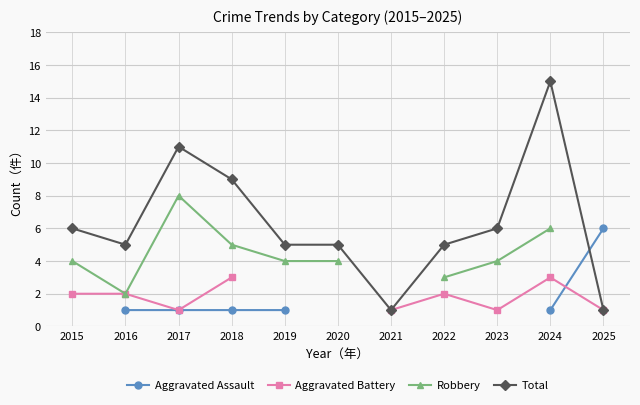

True or false: Total has more than 1 interior local peaks.

True